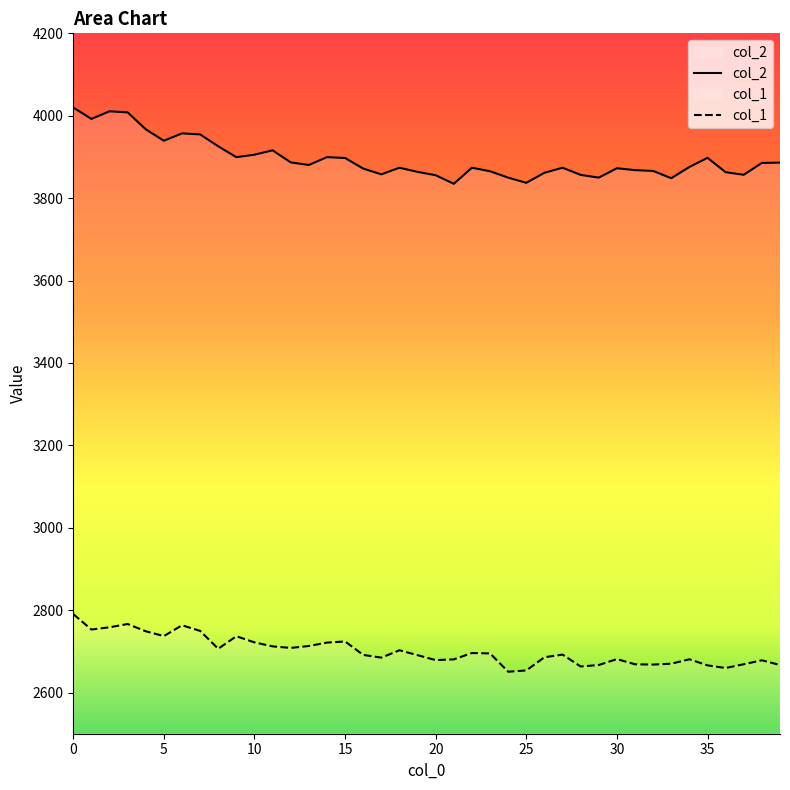

How many data points in col_2 are above 3875?

20